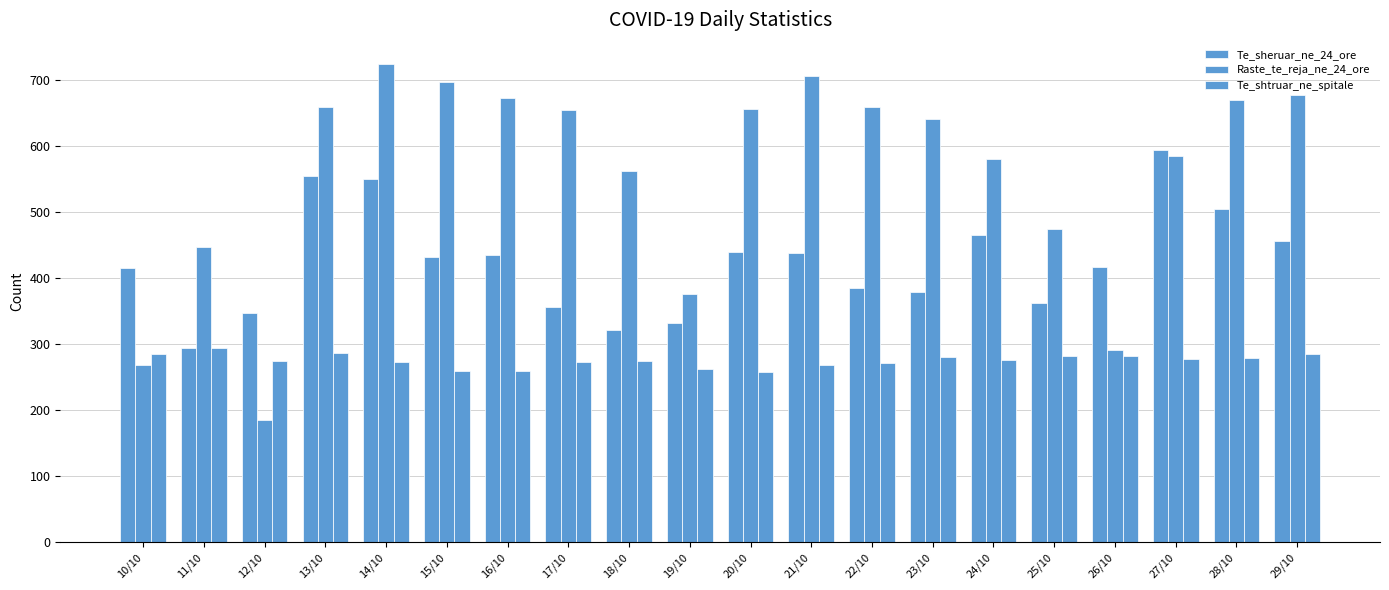

The Raste_te_reja_ne_24_ore series shows 156 at 26/10. True or false?

False